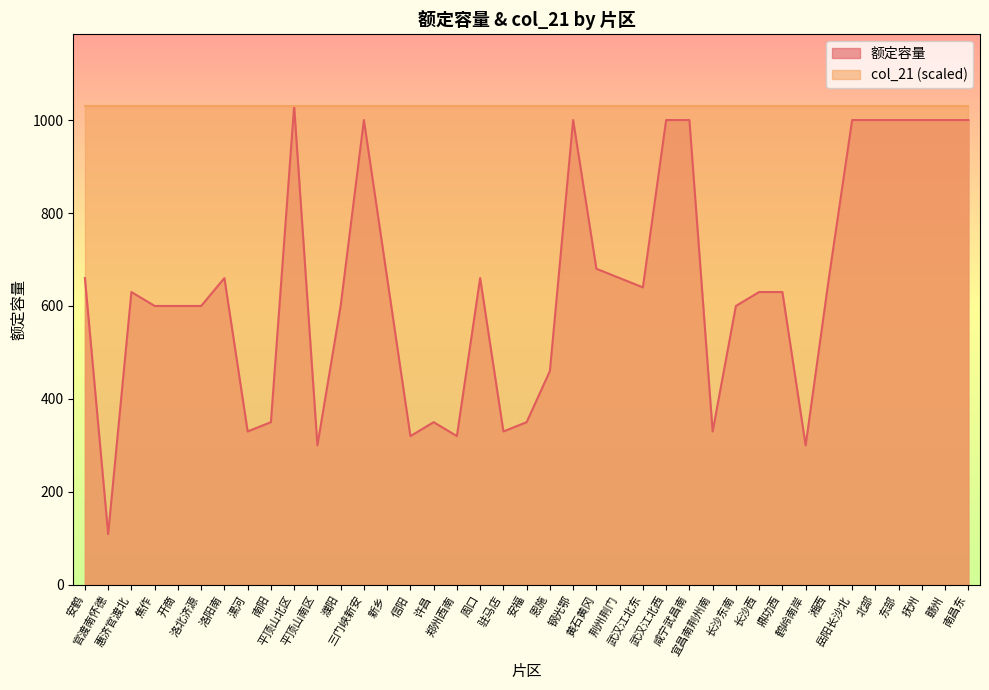

Approximately how many times larger is the value at 惠济官渡北 compared to 三门峡新安?

0.6